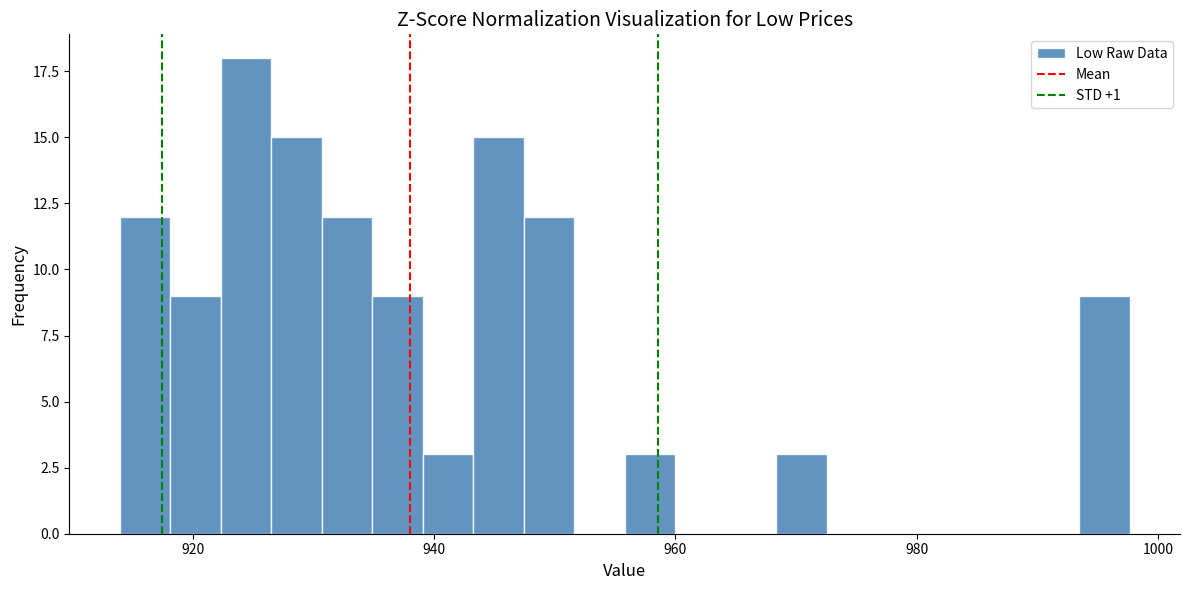

Read against the x-axis, roughly where is the centre of the tallest bar?

924